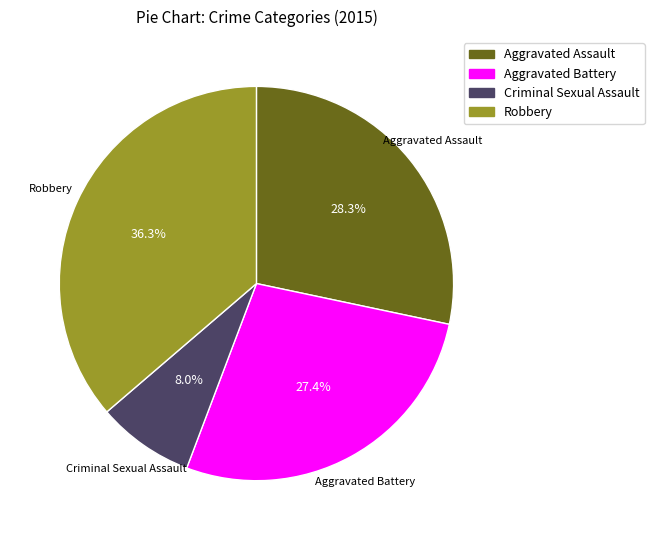

Do Criminal Sexual Assault and Aggravated Battery together represent more than half of the pie?

No